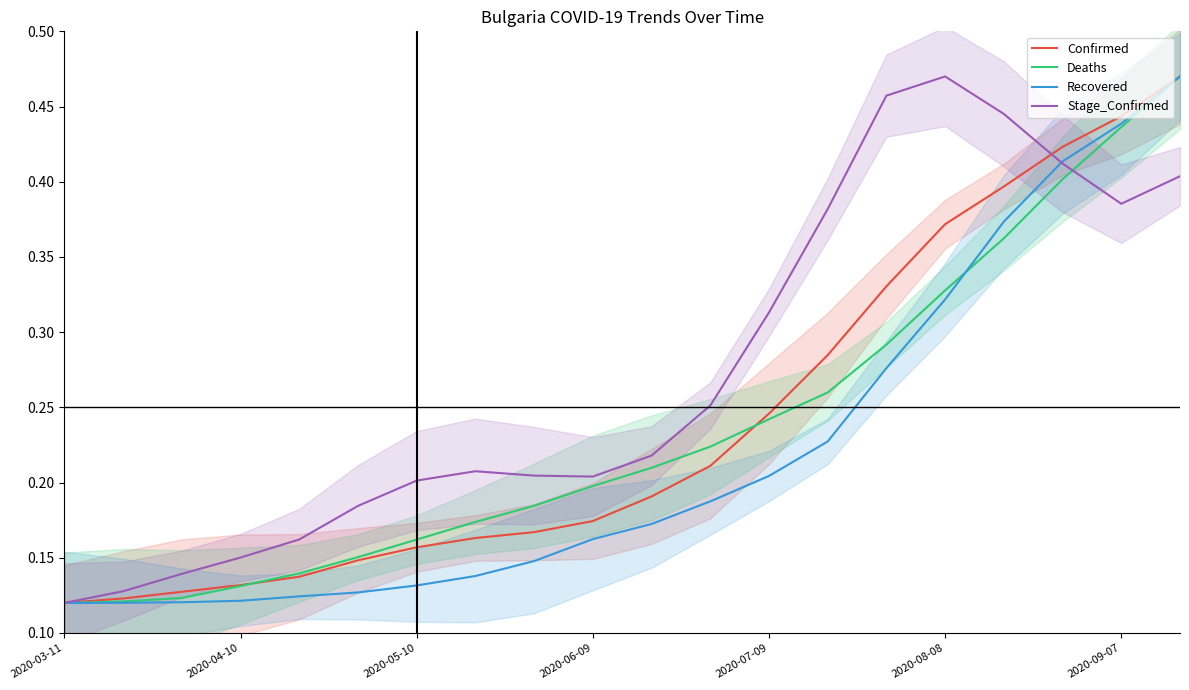

At which label does Stage_Confirmed reach its peak?

2020-08-08